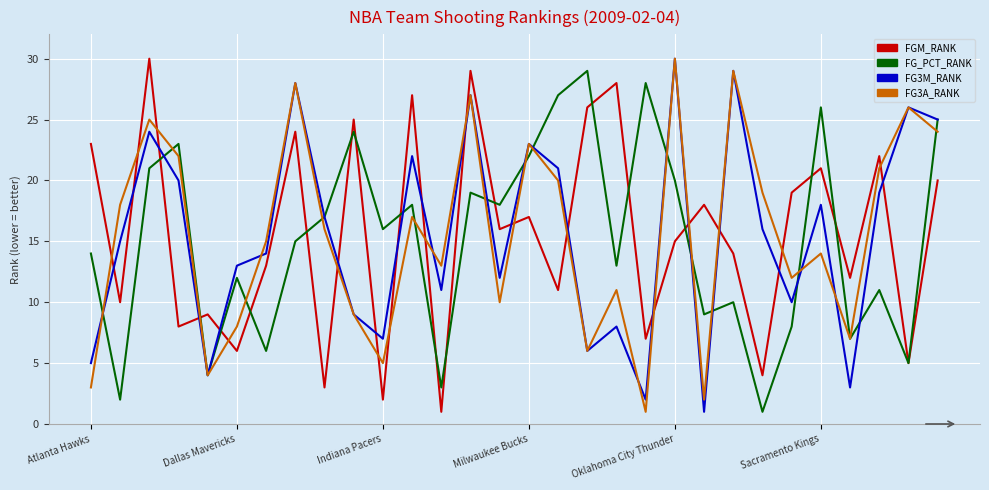

True or false: FGM_RANK and FG3M_RANK intersect in this chart.

True